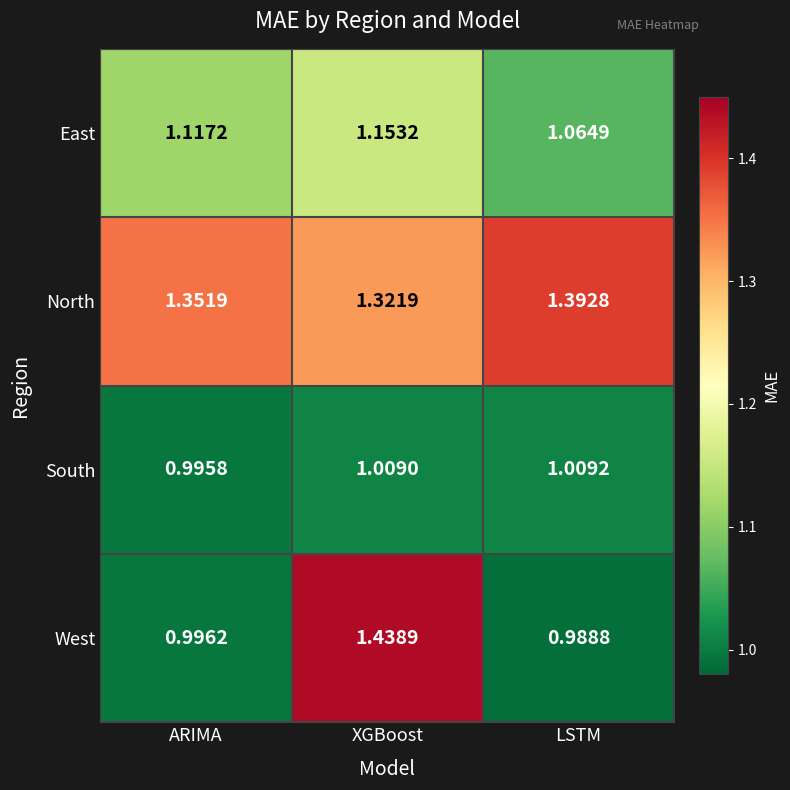

List the labels in order of North value, smallest first.

XGBoost, ARIMA, LSTM